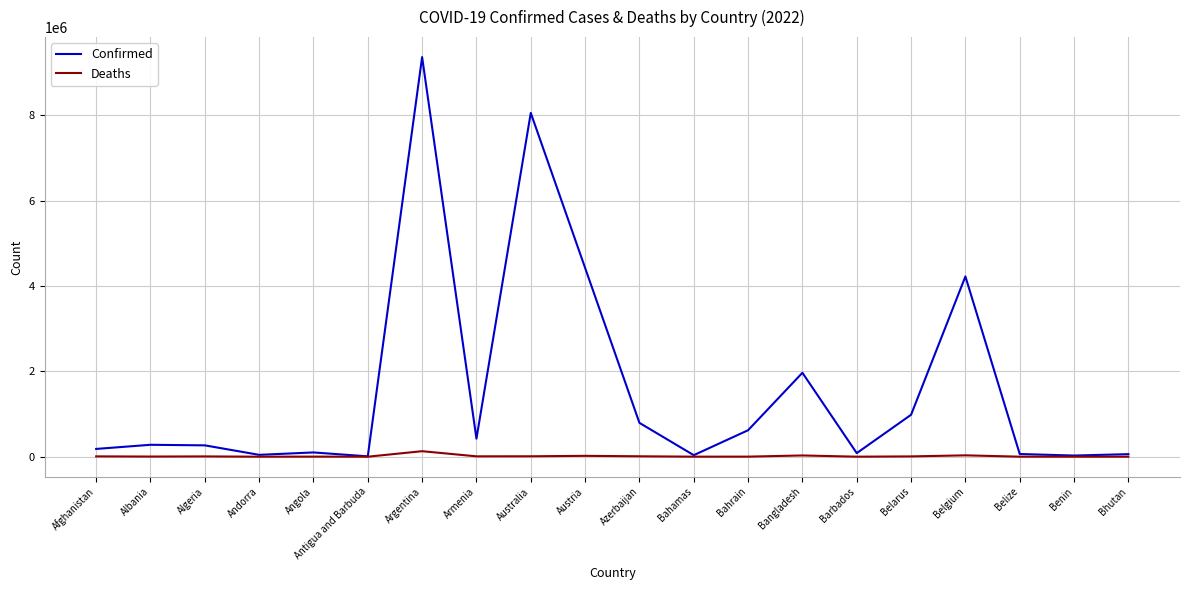

What is the sum of the Confirmed values at Belarus and Bahamas?

1018748